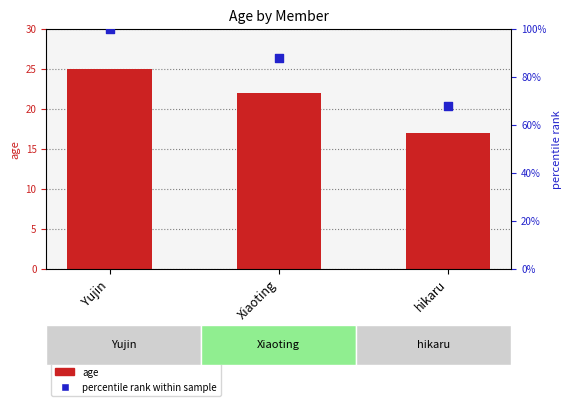

Is the value of age at hikaru greater than the value of percentile rank within sample at Xiaoting?

No